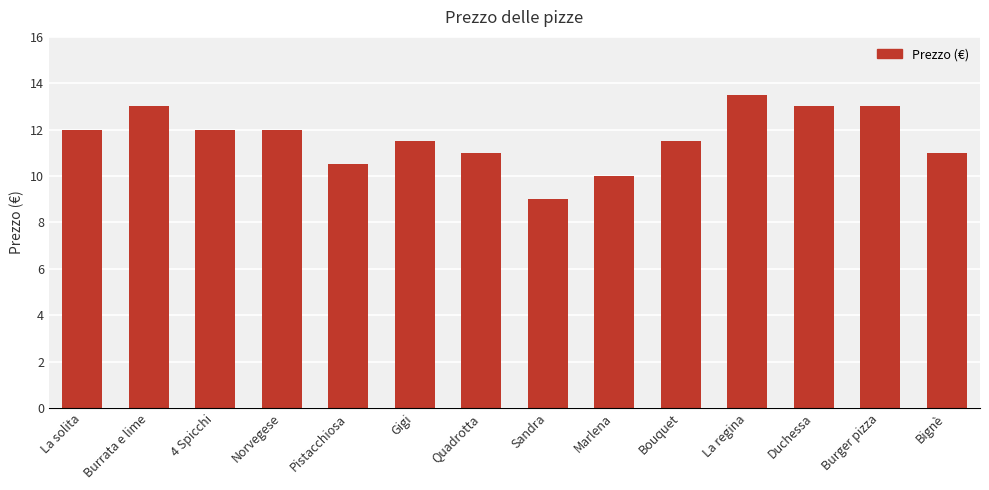

What is the change in value from Pistacchiosa to Bouquet?

+1.0